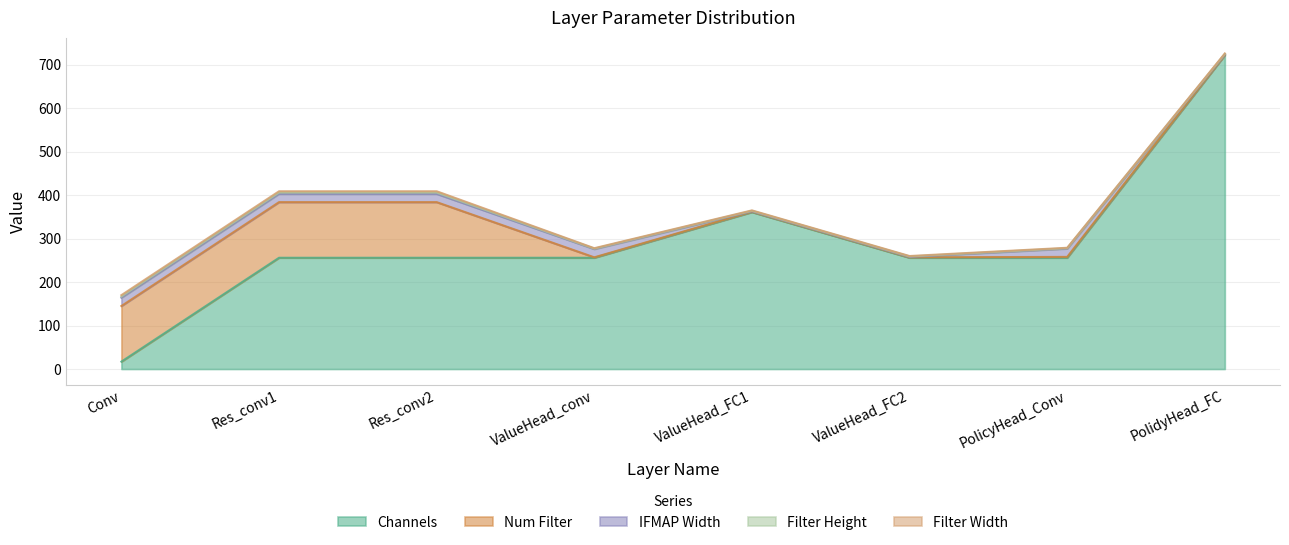

Is it true that Num Filter equals 128 at Res_conv1?

True